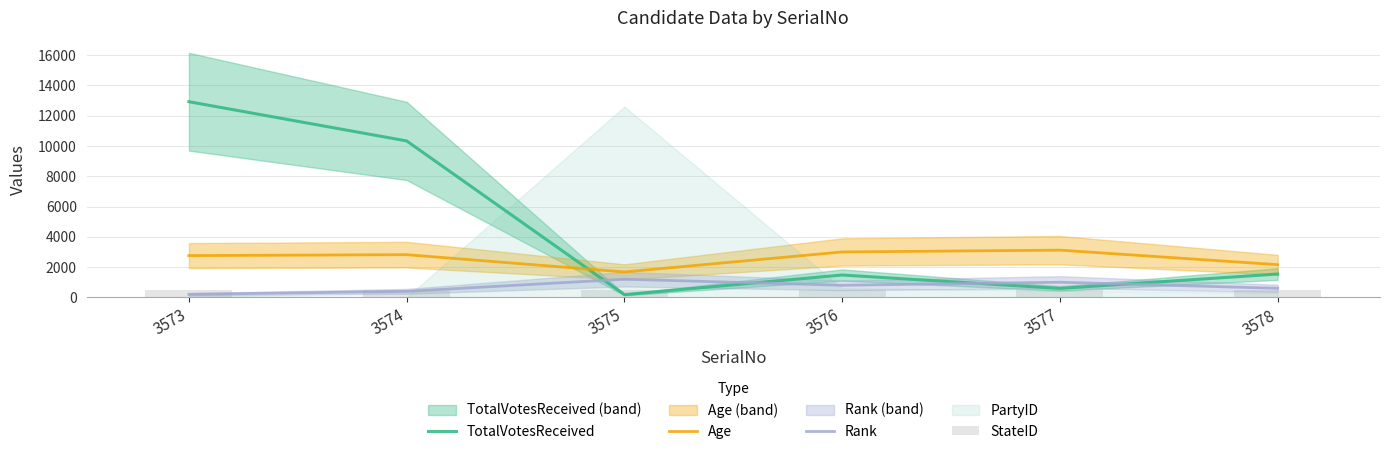

What is the total value across all series at 3573?

16379